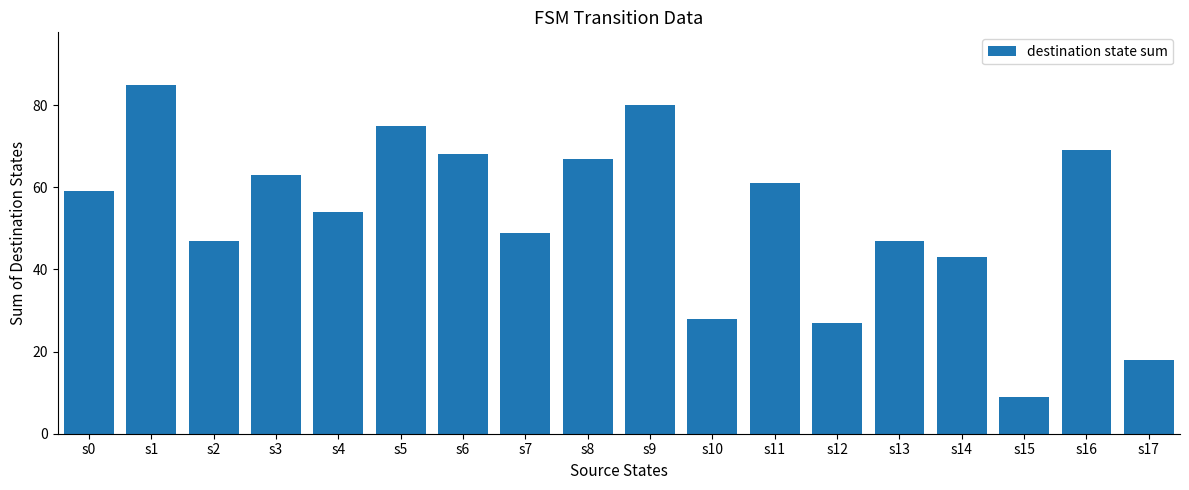

What is the ratio of the value at s14 to the value at s7?

0.9